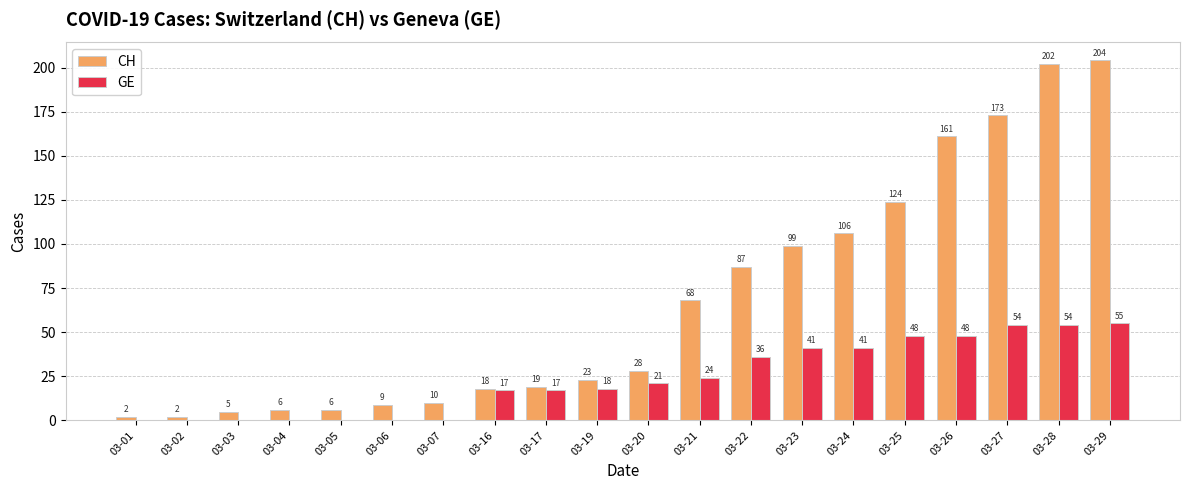

What is the average value of the CH series?

68